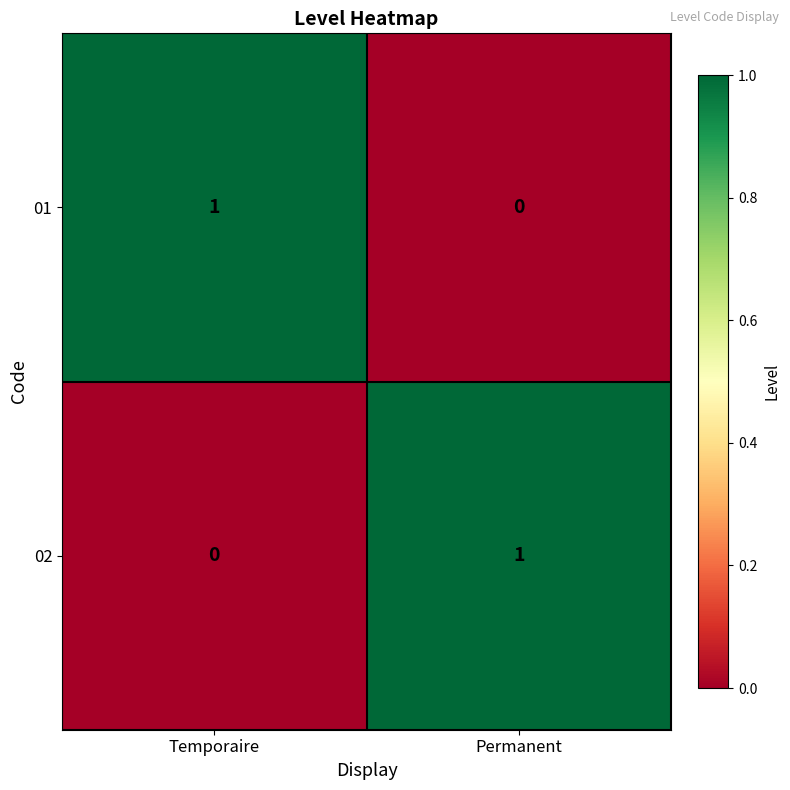

At which label does 02 reach its peak?

Permanent